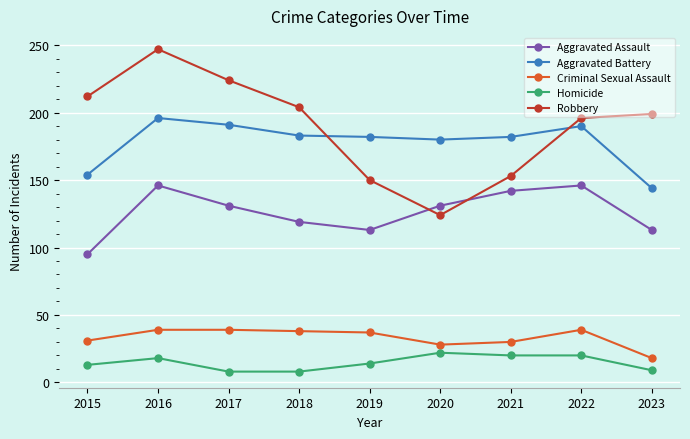

Where does the Robbery series first go above 199?

2015